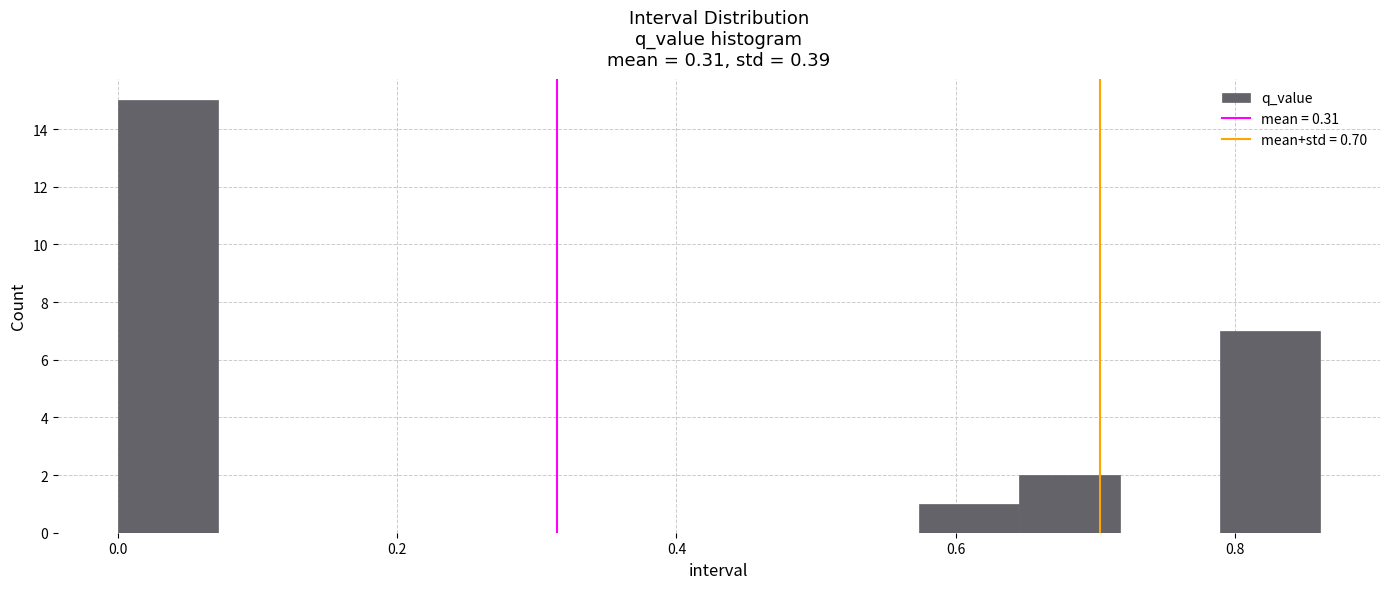

Read against the x-axis, roughly where is the centre of the tallest bar?

0.04